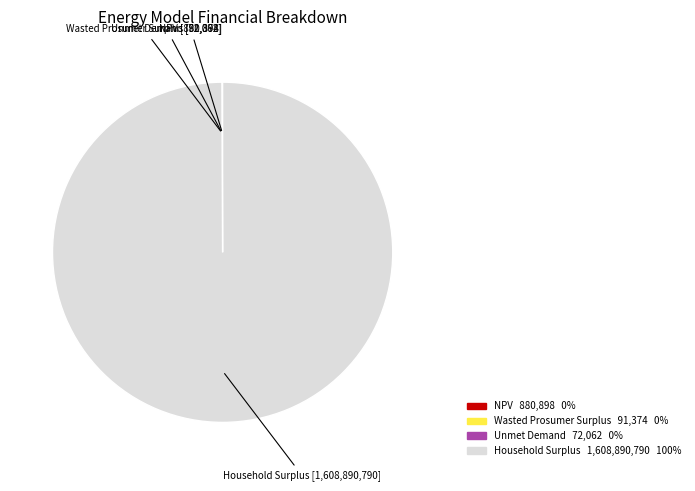

Is it true that Household Surplus is 100% of the pie?

True